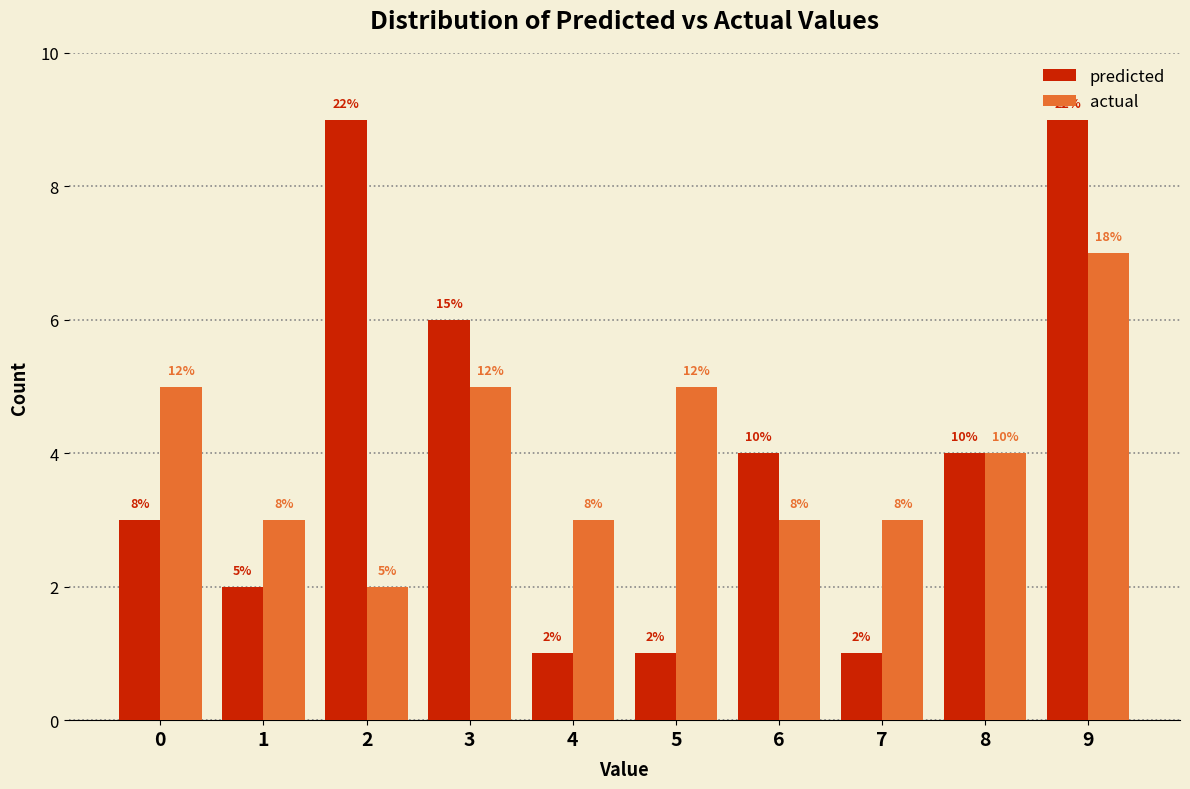

How many bars are there in each group?

2